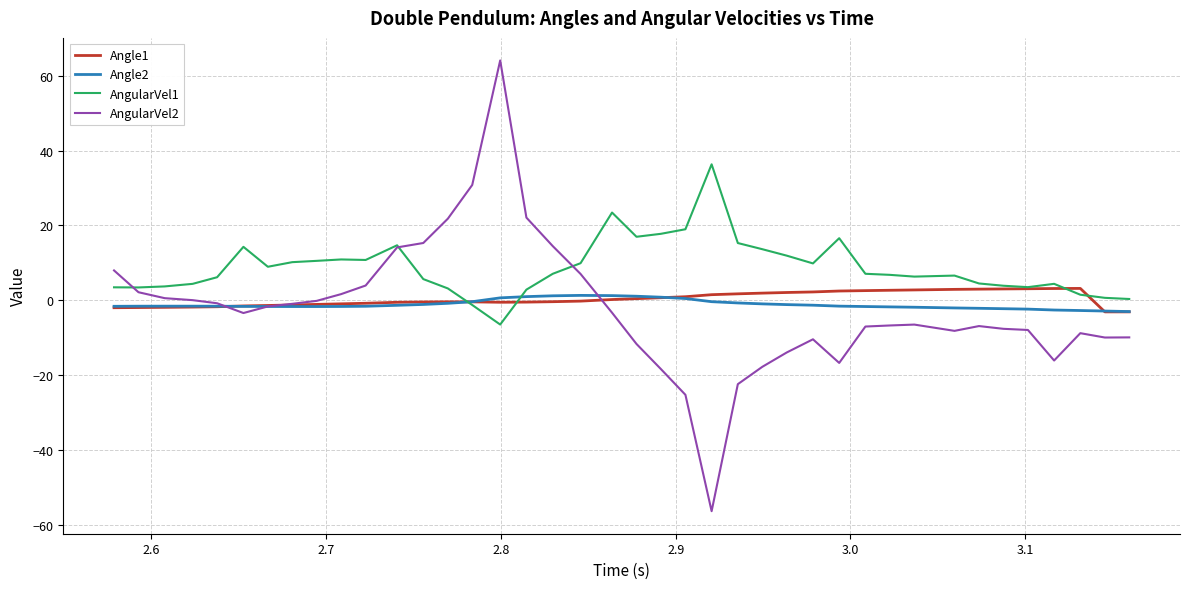

Which series has the largest range (max minus min)?

AngularVel2